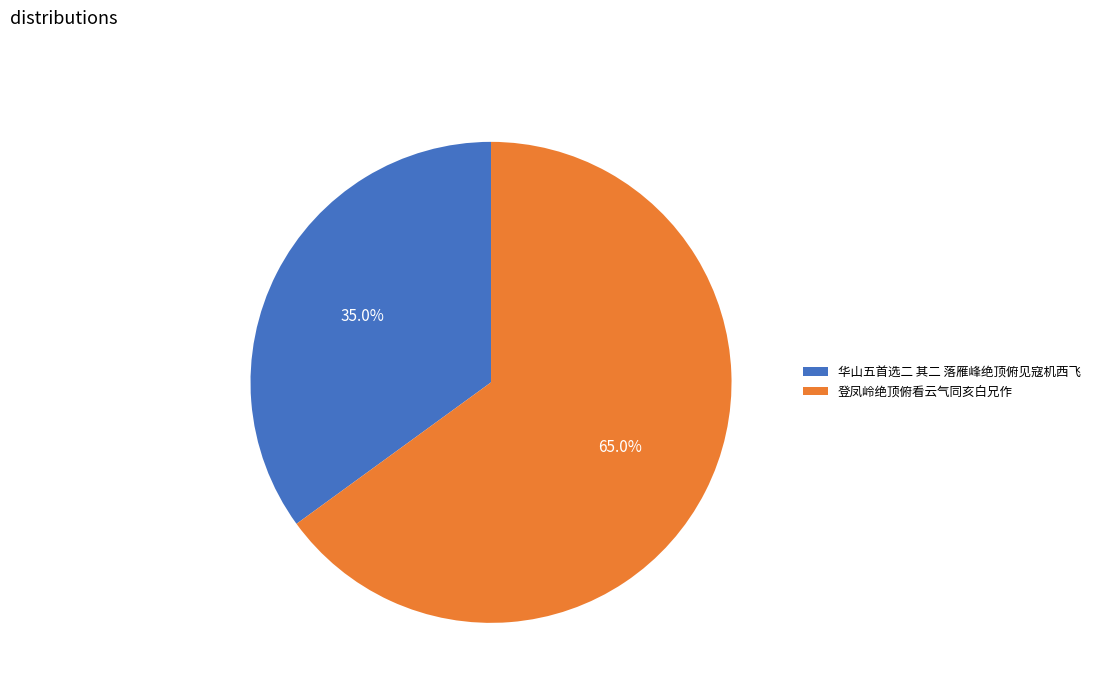

Combined, do 华山五首选二 其二 落雁峰绝顶俯见寇机西飞 and 登凤岭绝顶俯看云气同亥白兄作 account for over 50%?

Yes